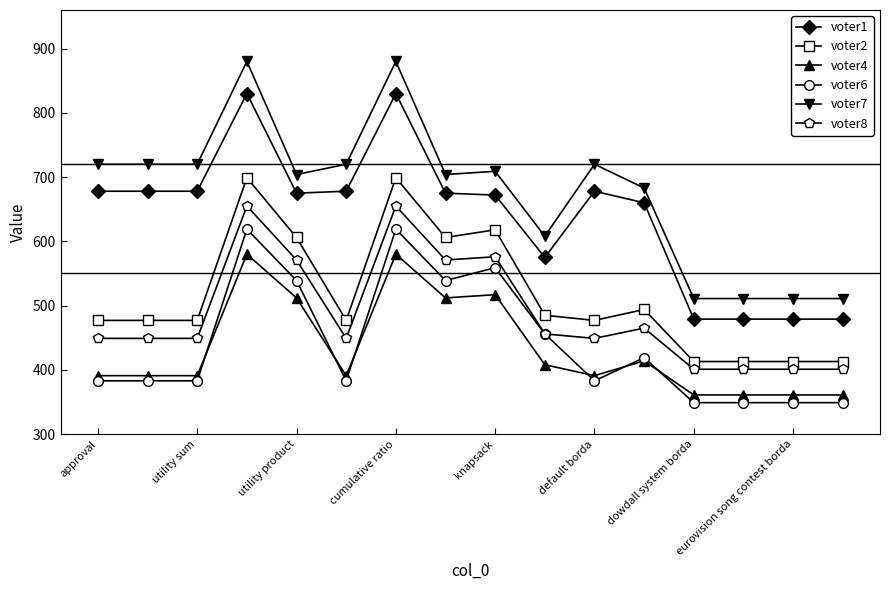

Reading left to right, list all the values displayed in this chart.

voter1: 678	678	678	830	675	678	830	675	672	575	678	660	479	479	479	479
voter2: 477	477	477	699	606	477	699	606	618	485	477	494	413	413	413	413
voter4: 391	391	391	580	512	391	580	512	517	408	391	414	361	361	361	361
voter6: 383	383	383	619	539	383	619	539	559	456	383	419	349	349	349	349
voter7: 720	720	720	880	704	720	880	704	709	608	720	683	511	511	511	511
voter8: 449	449	449	655	571	449	655	571	576	456	449	465	401	401	401	401